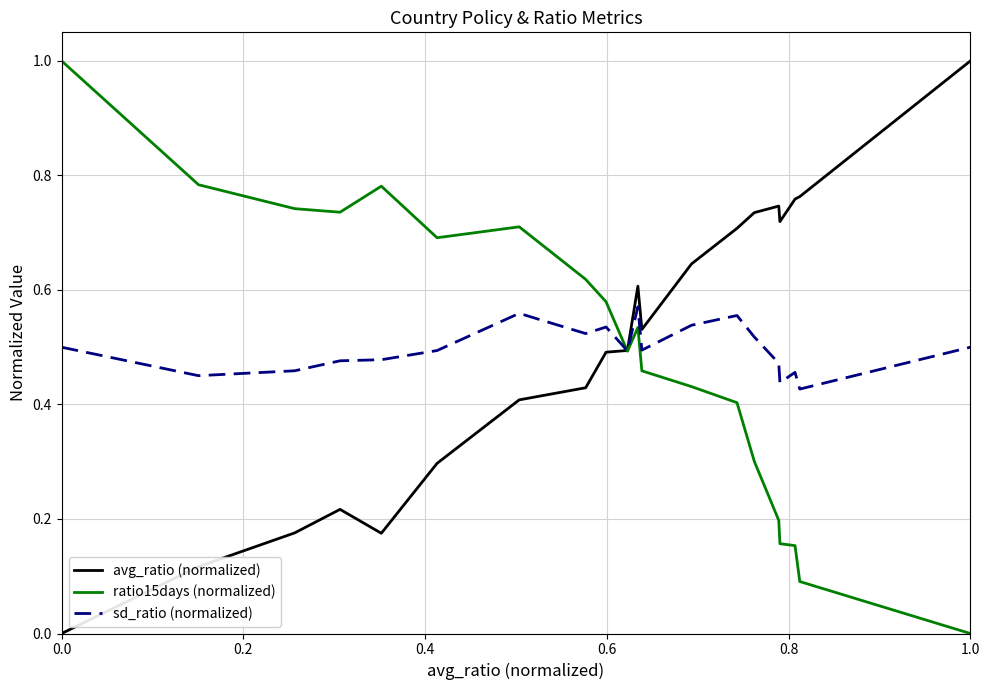

How many avg_ratio (normalized) values are between 0 and 1?

20